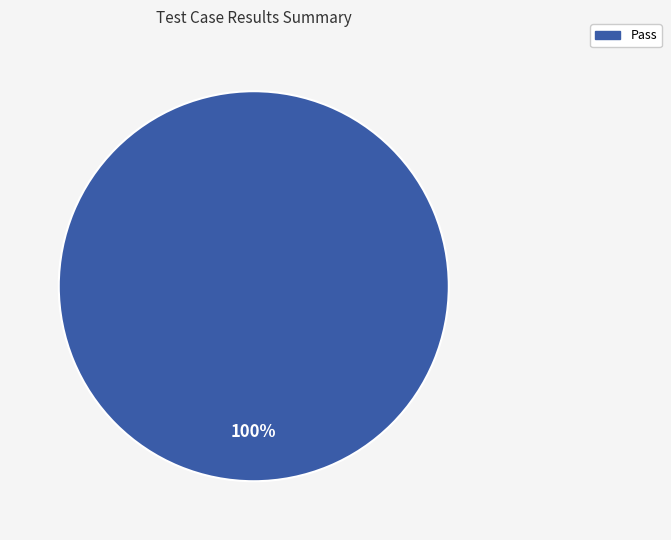

Is there a majority slice in this chart?

Yes